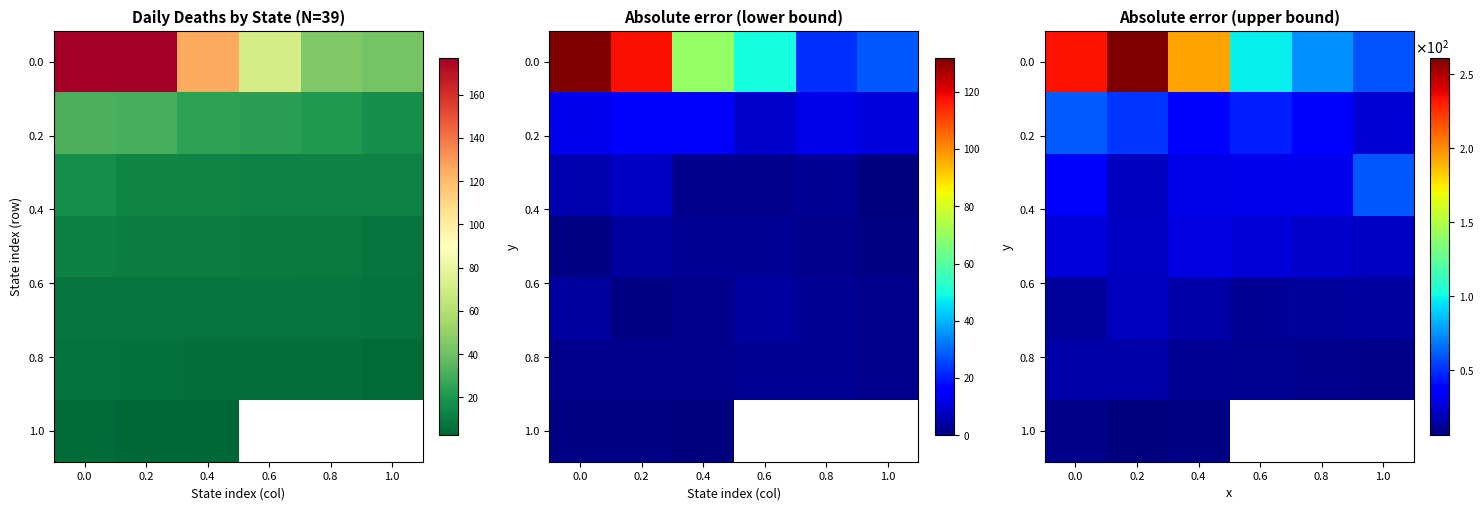

How many categories are shown in the chart?

6